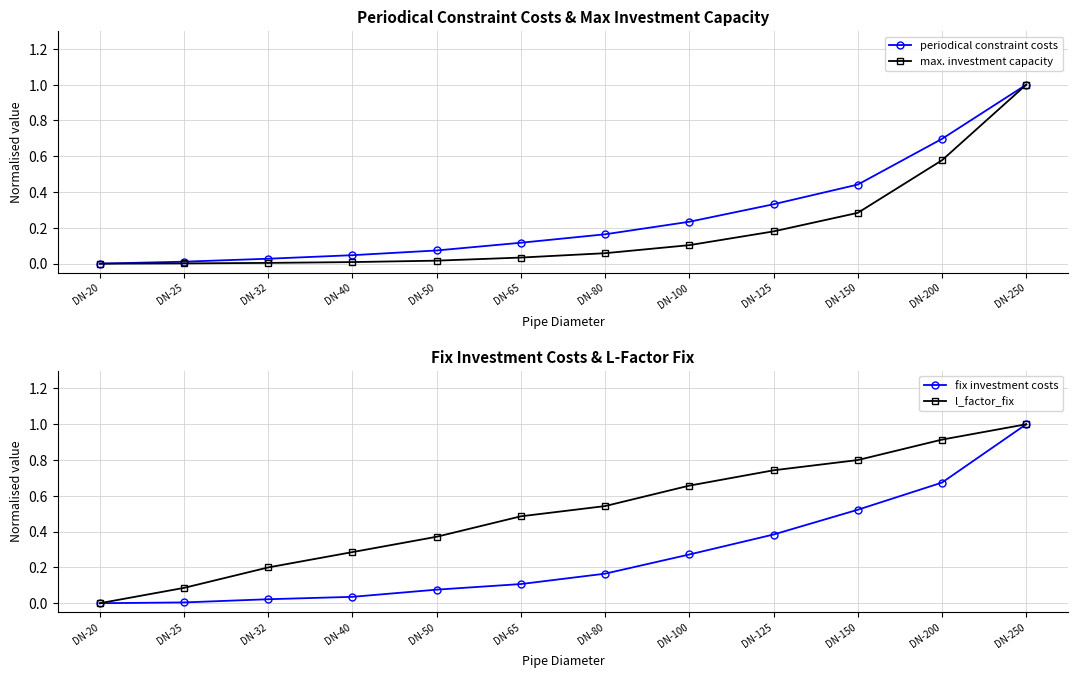

Where do periodical constraint costs and fix investment costs first cross each other?

DN-40 and DN-50